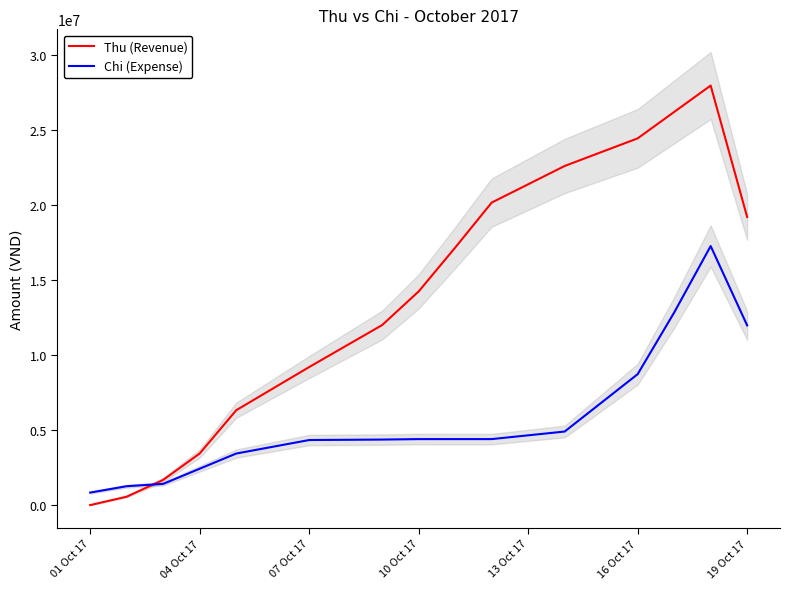

What is the maximum value for Chi (Expense)?

17263836.7